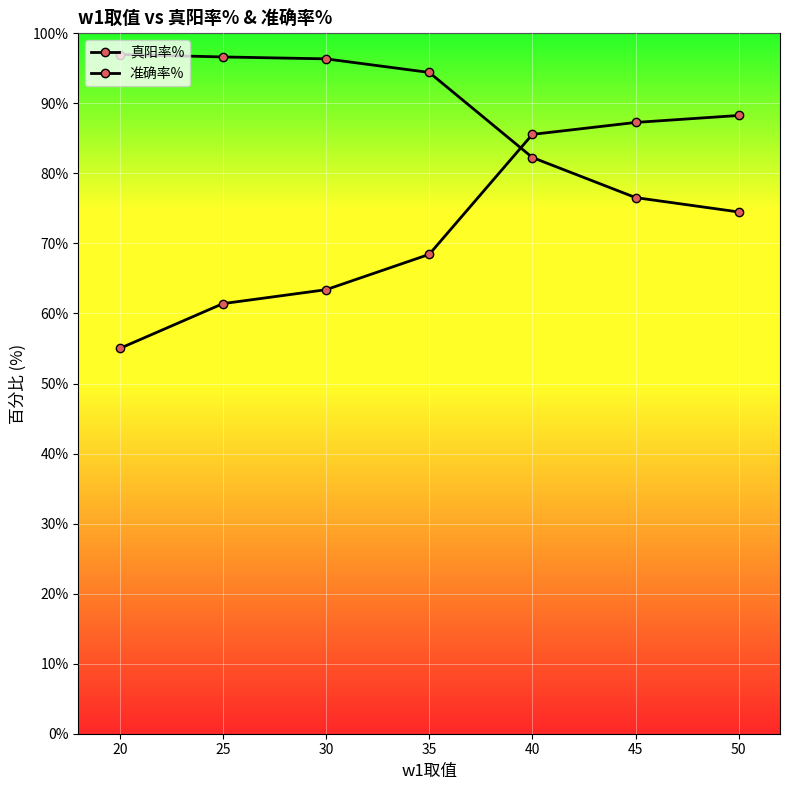

Reading left to right, list all the values displayed in this chart.

真阳率%: 20=55.0	25=61.4	30=63.4	35=68.4	40=85.6	45=87.3	50=88.3
准确率%: 20=97.0	25=96.6	30=96.4	35=94.4	40=82.3	45=76.5	50=74.5